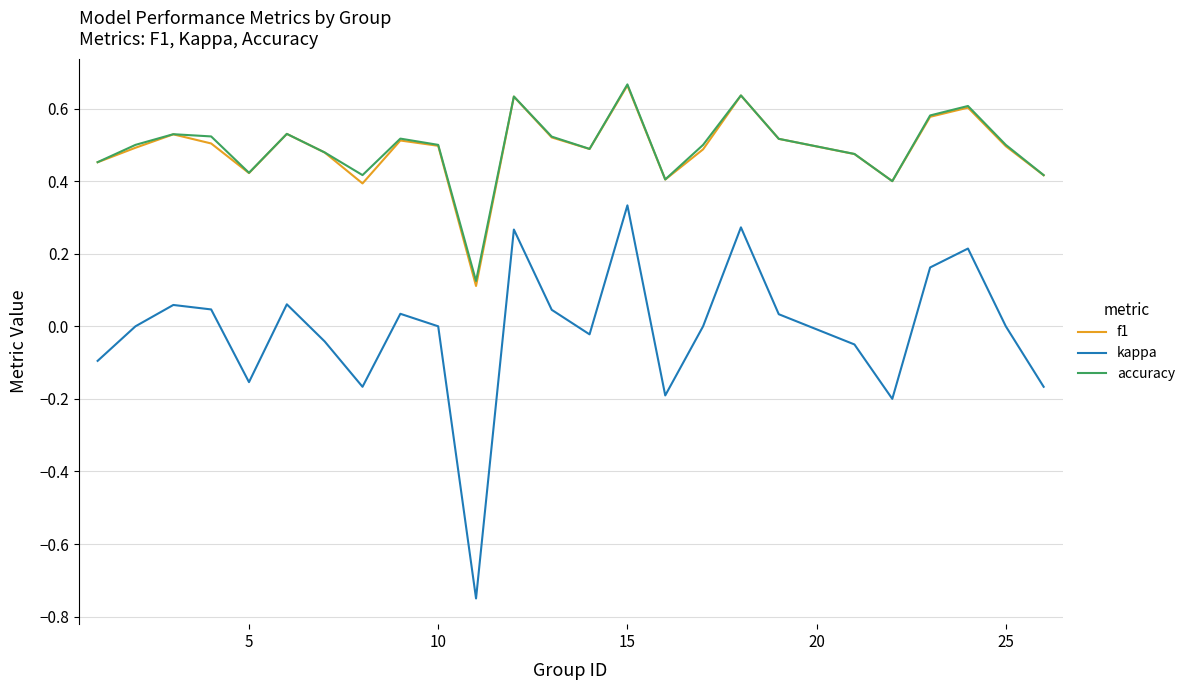

True or false: kappa and f1 intersect in this chart.

False